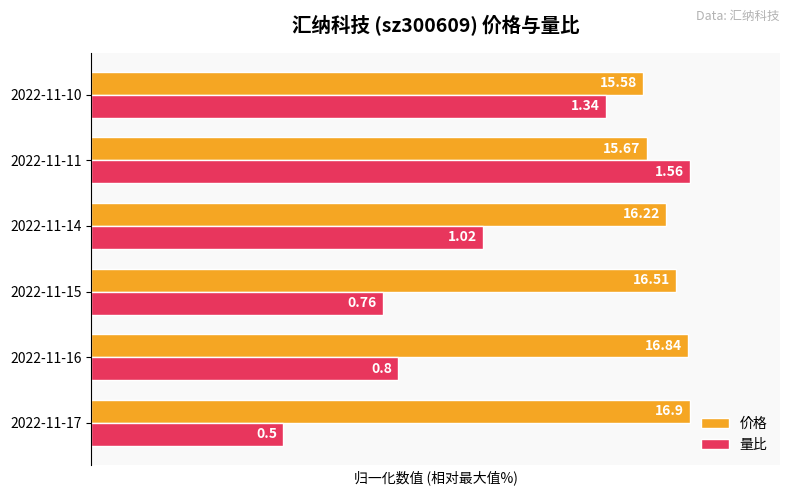

What are all the series names shown in the legend?

价格, 量比